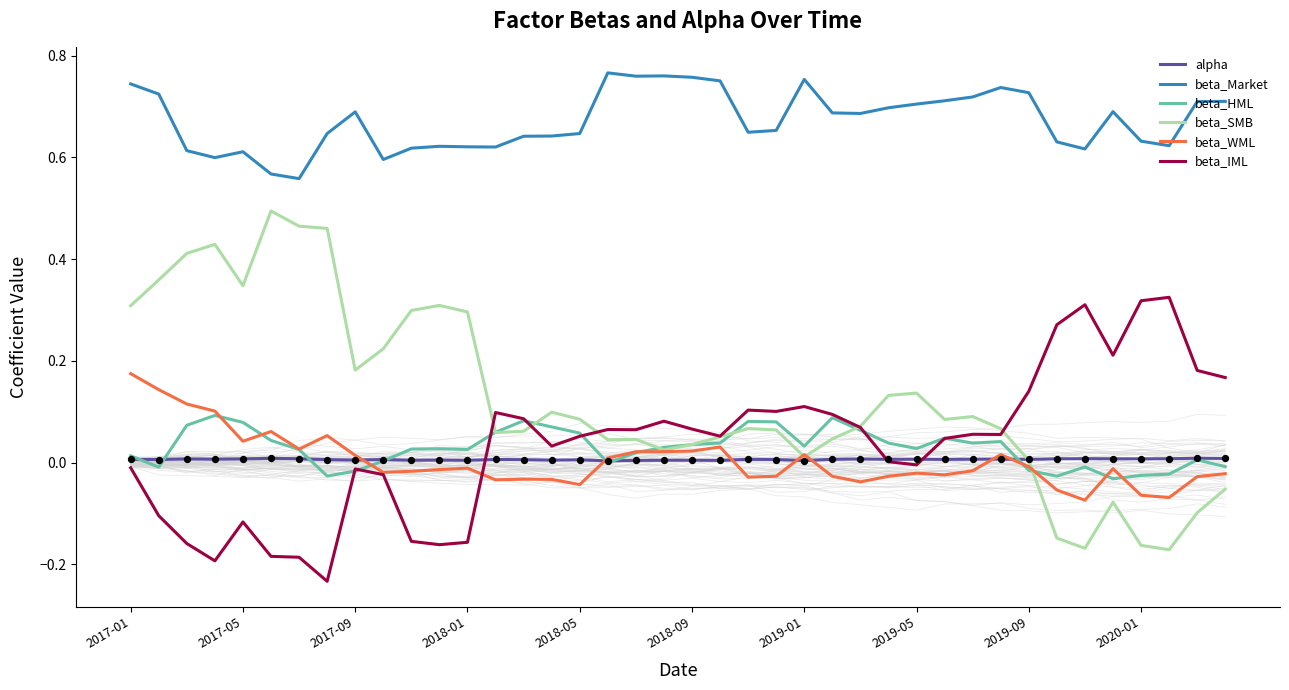

Which series contains the lowest Y value?

beta_IML